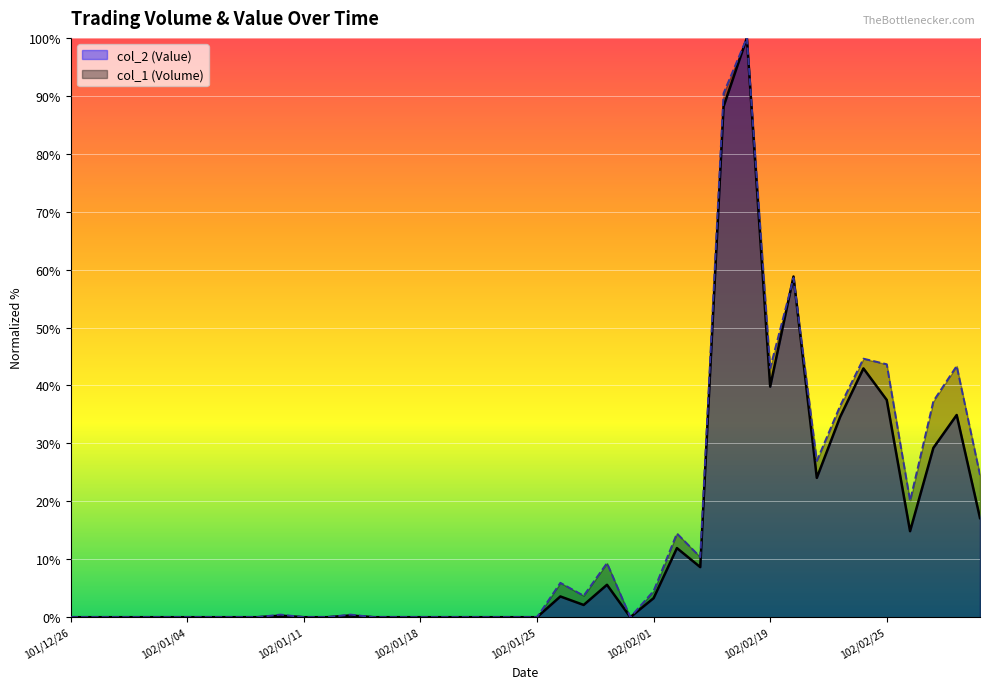

Reading right to left, transcribe all the data shown in this chart.

col_1 (Volume): 24.5	43.4	37.3	20.1	43.7	44.6	36.5	27.0	58.6	43.0	100.0	90.4	10.4	14.5	4.5	0.0	9.3	3.7	5.9	0.0	0.0	0.0	0.0	0.0	0.0	0.0	0.0	0.4	0.0	0.0	0.4	0.0	0.0	0.0	0.0	0.0	0.0	0.0	0.0	0.0
col_2 (Value): 17.1	34.9	29.2	14.8	37.5	42.9	34.6	24.1	58.8	39.8	100.0	88.2	8.6	11.9	3.3	0.0	5.6	2.1	3.6	0.0	0.0	0.0	0.0	0.0	0.0	0.0	0.0	0.3	0.0	0.0	0.3	0.0	0.0	0.0	0.0	0.0	0.0	0.0	0.0	0.0